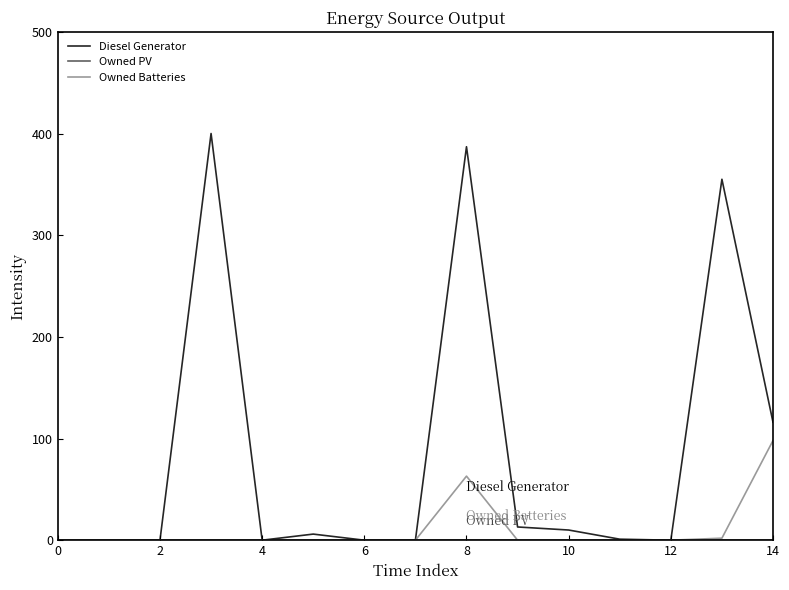

Which series has the widest spread of values?

Diesel Generator